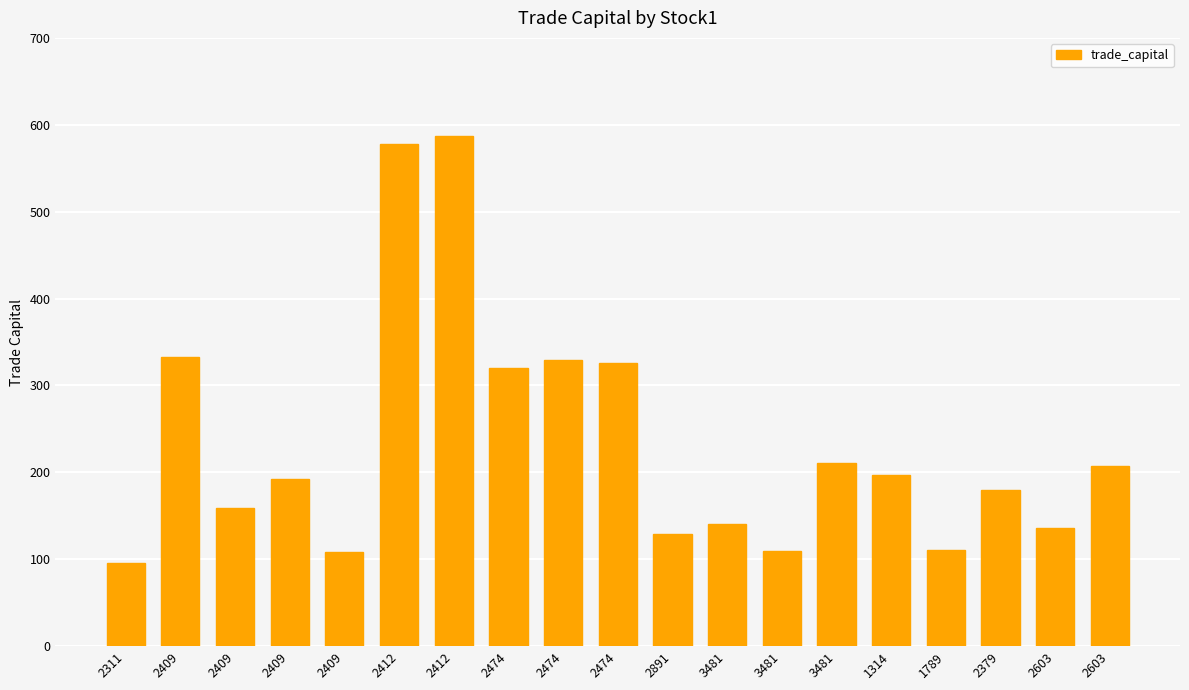

How many bars are there in total?

19